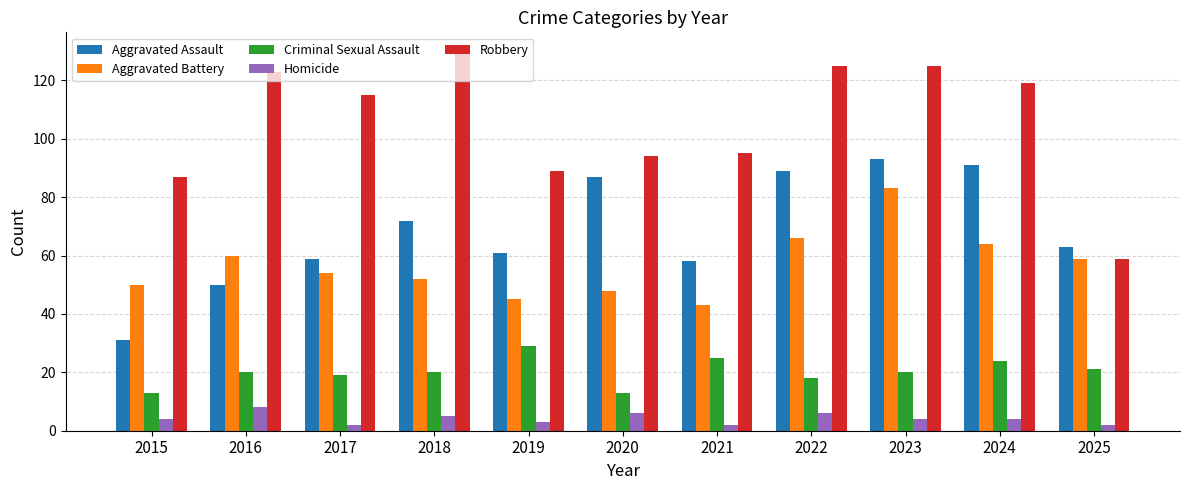

Is it true that Aggravated Battery equals 73 at 2021?

False